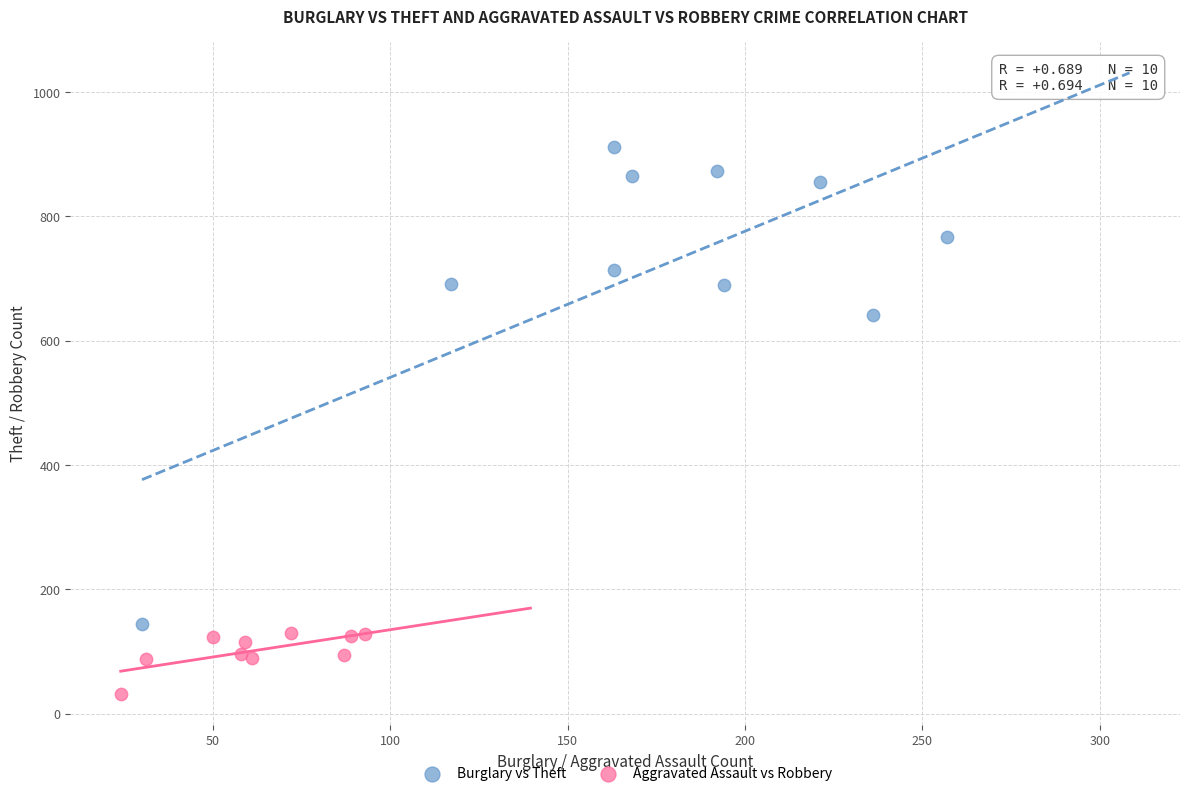

Which series has the largest Y range (max minus min)?

Burglary vs Theft